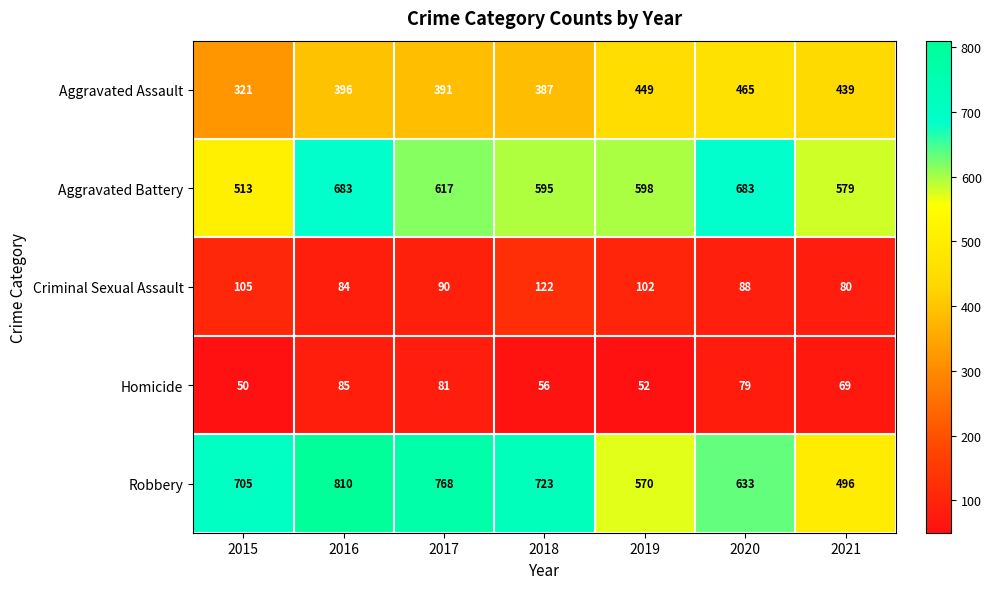

Which category has the lowest value across all series?

2015